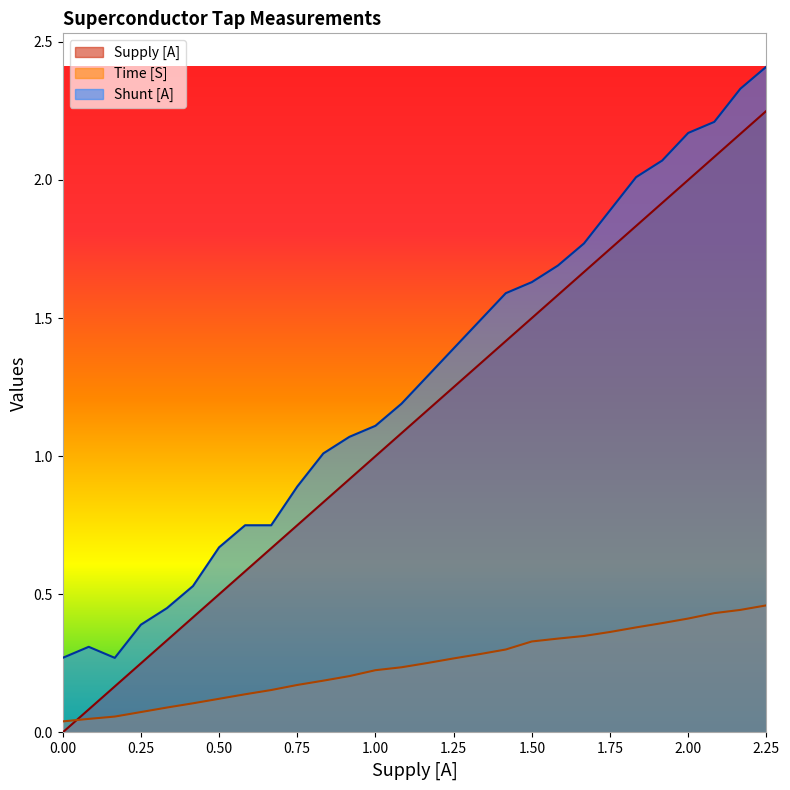

True or false: Time [S] and Shunt [A] intersect in this chart.

False